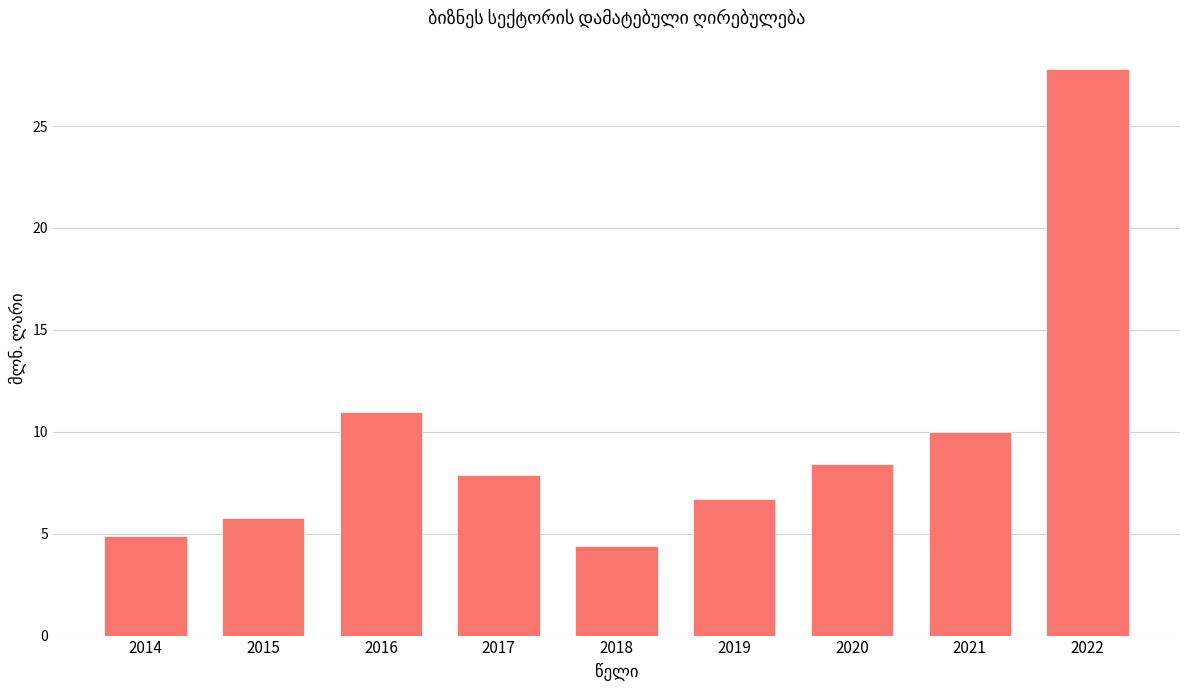

True or false: the data shows 8.2 at 2014.

False